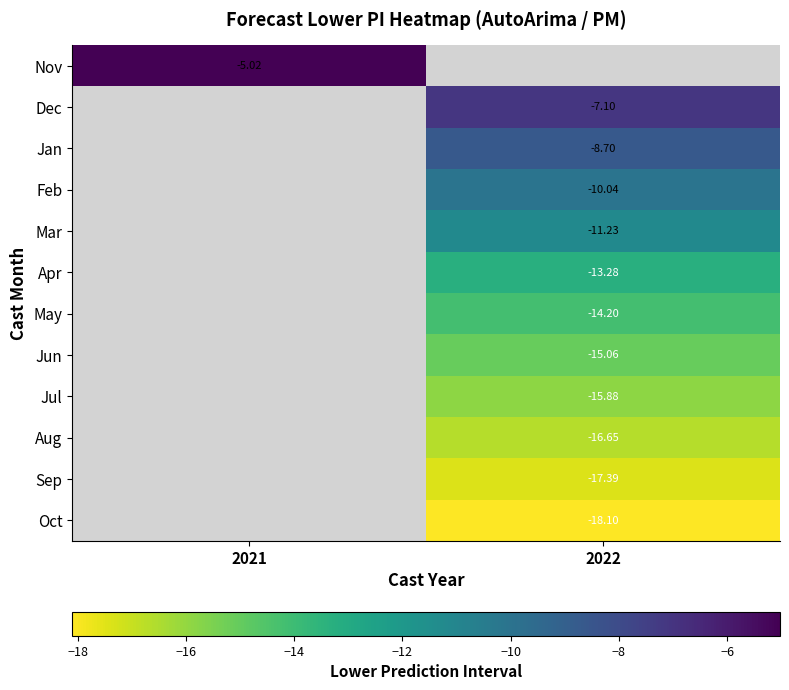

At how many categories does at least one series exceed -16?

2